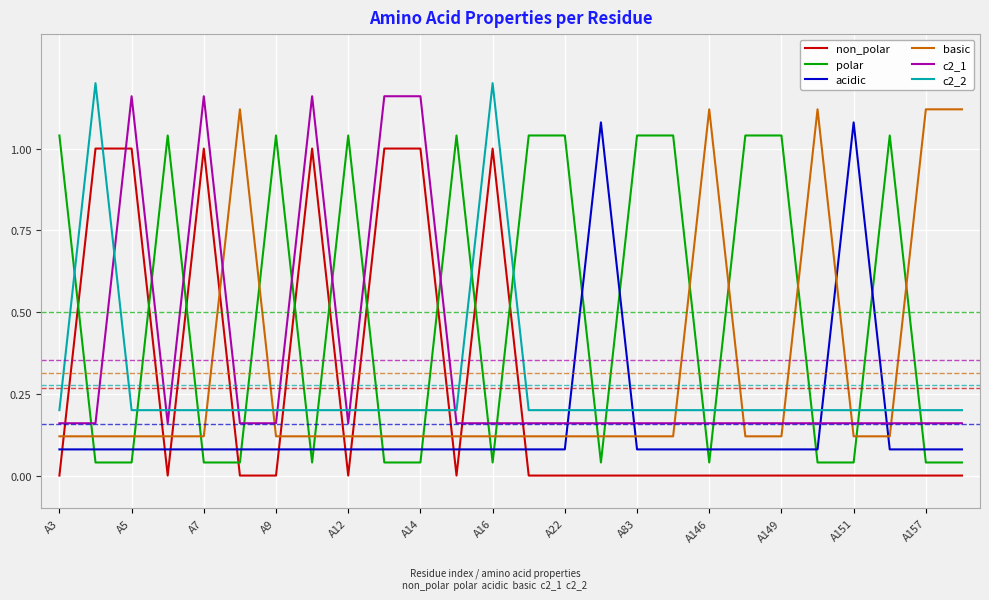

What is the average value of the non_polar series?

0.3